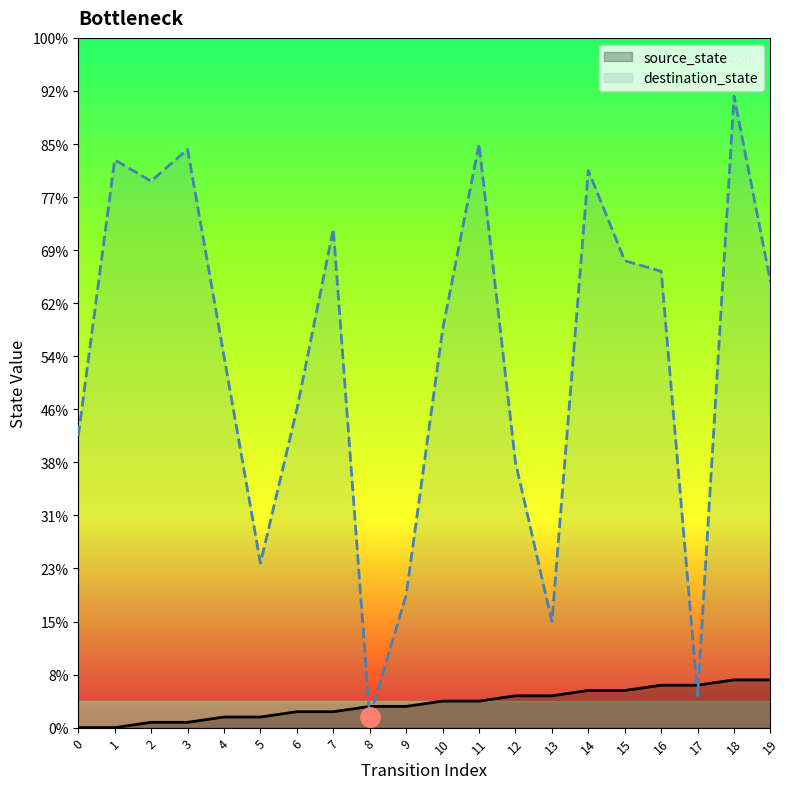

What are all the series names shown in the legend?

source_state, destination_state